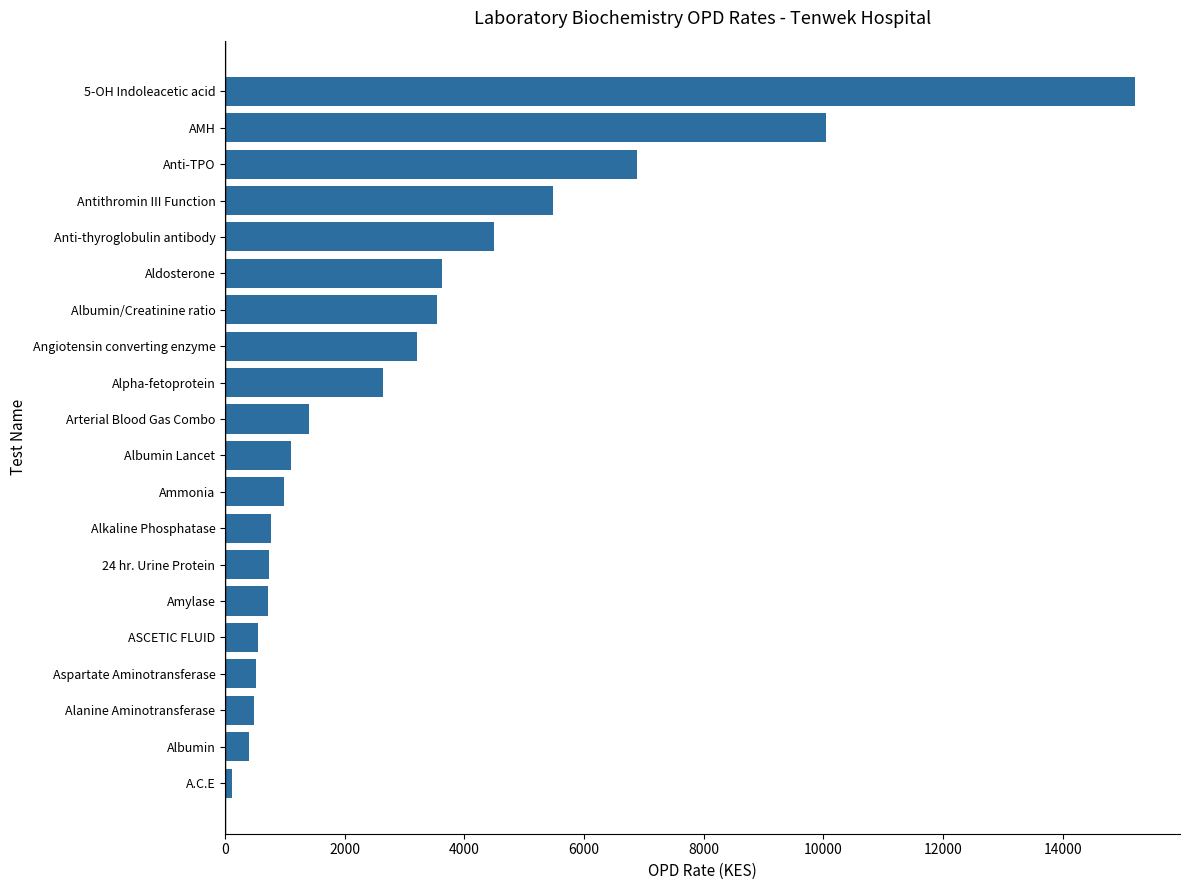

What is the sum of all values?

62929